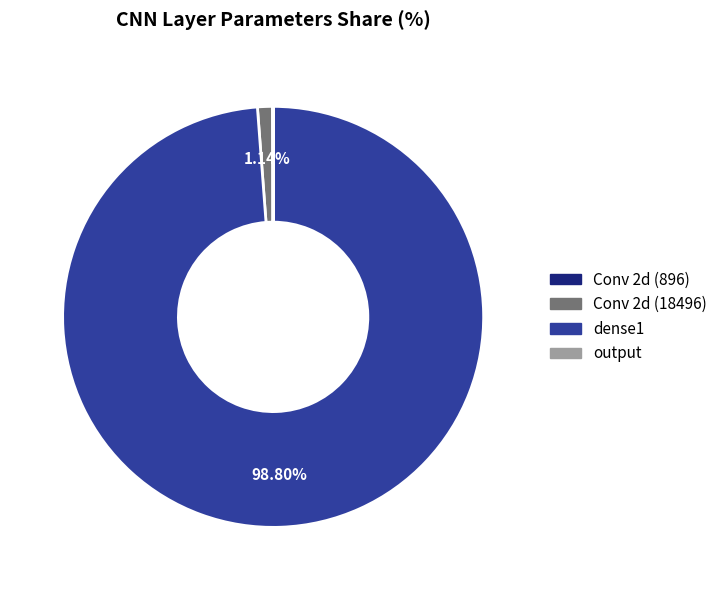

Does dense1 represent more than half of the total?

Yes